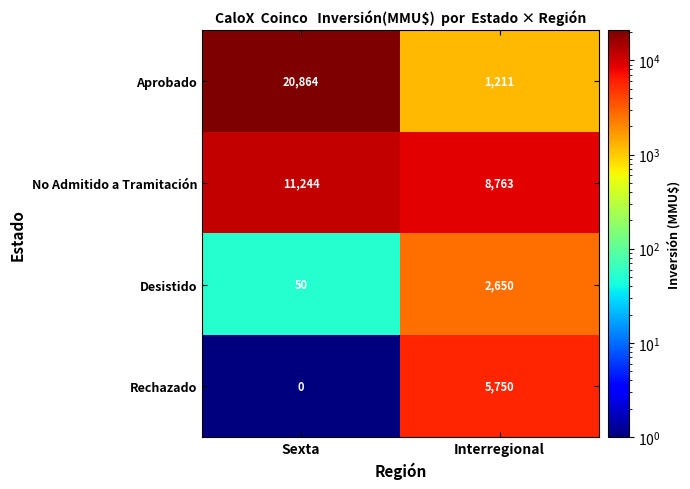

Is it true that Rechazado equals 0 at Sexta?

True